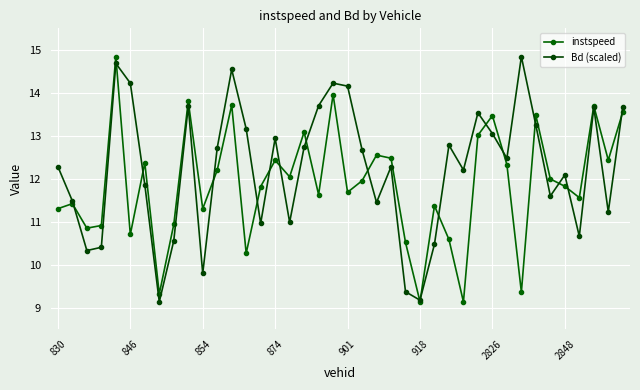

Count the number of data series in this chart.

2